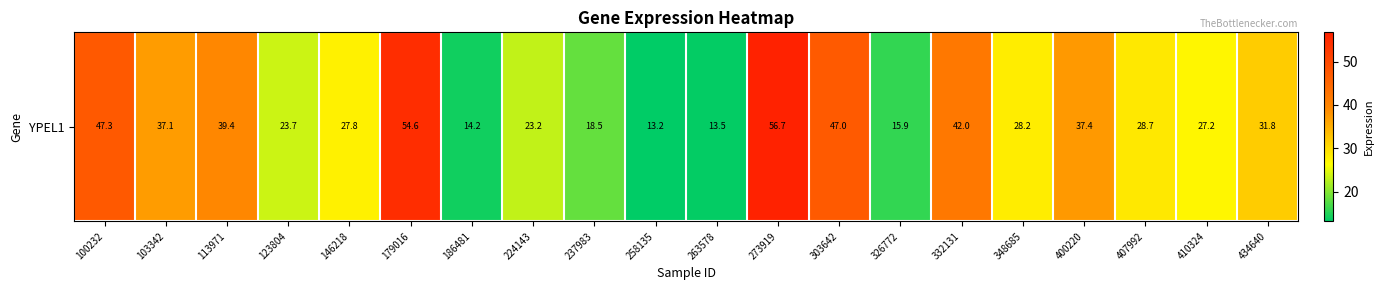

Between 407992 and 179016, which is larger?

179016